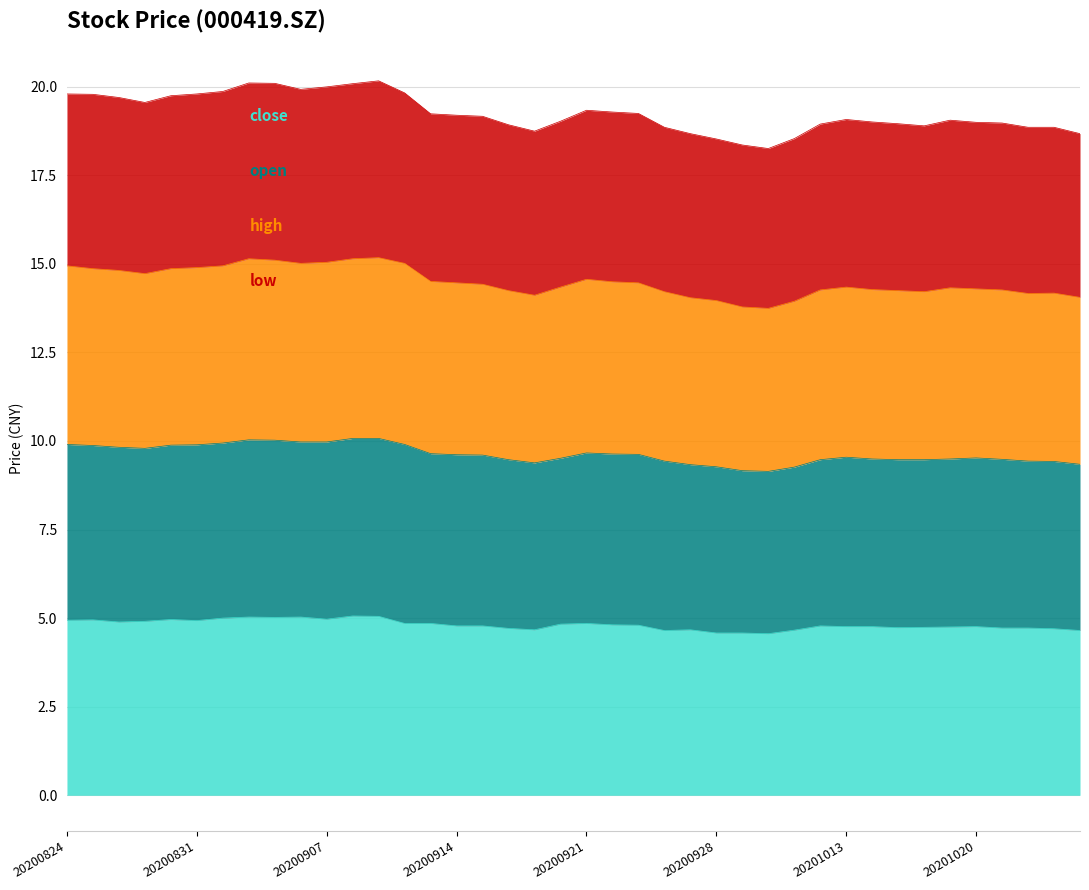

What is the total value across all series at 20200907?

20.0